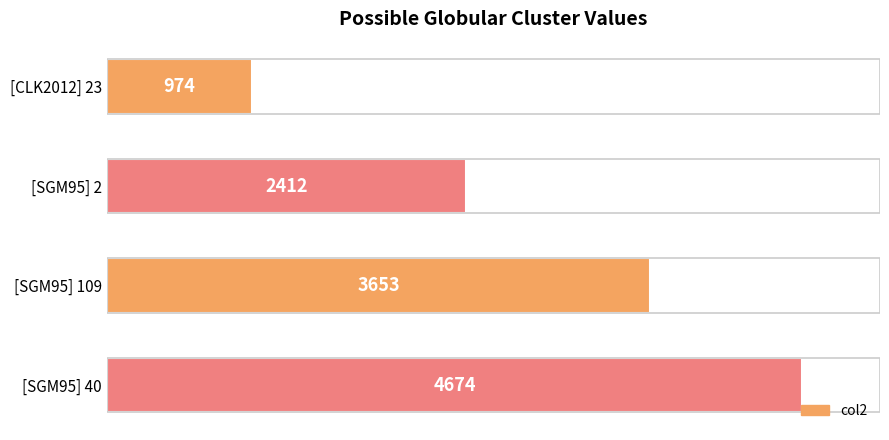

What position from the top is [SGM95] 40?

4